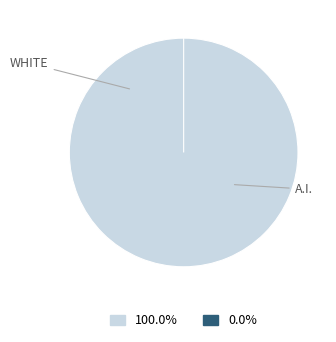

True or false: 2 accounts for 3% of the total.

False